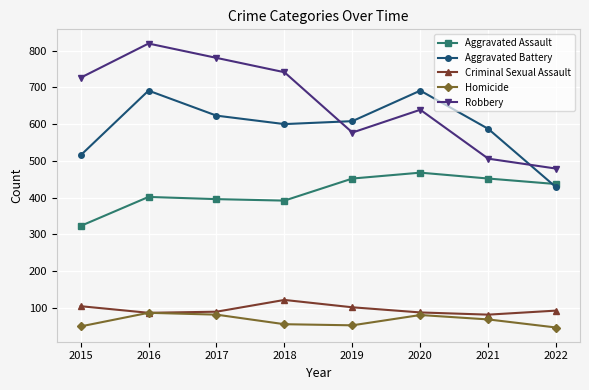

List the labels in order of Robbery value, smallest first.

2022, 2021, 2019, 2020, 2015, 2018, 2017, 2016